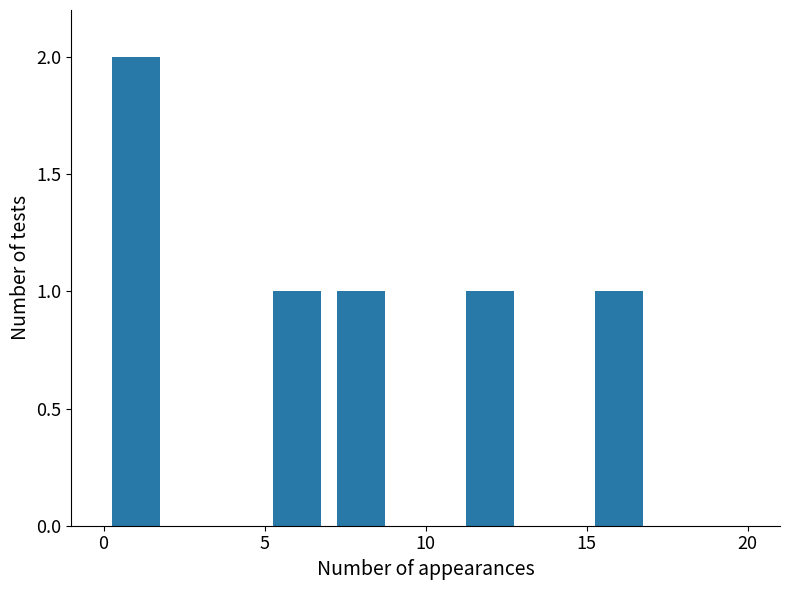

What is the greatest value displayed?

2